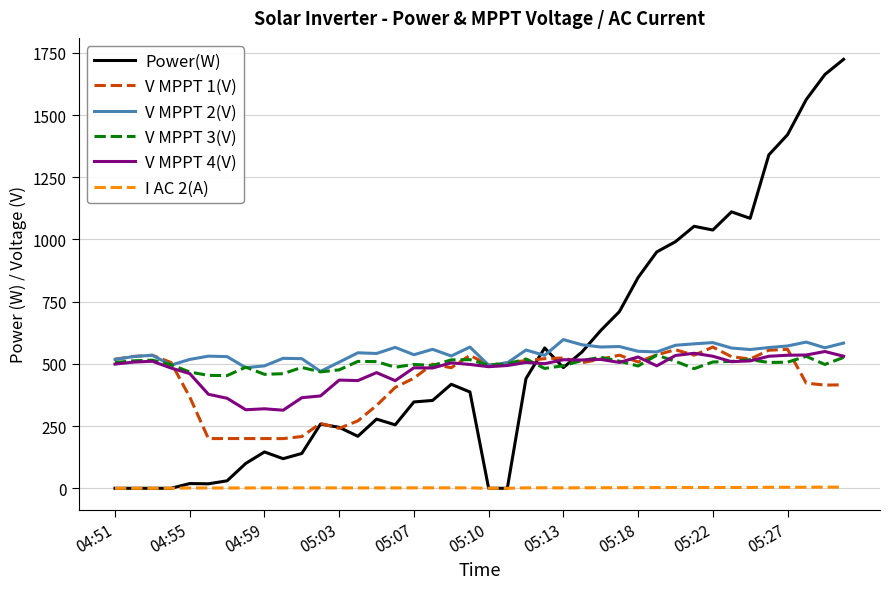

True or false: I AC 2(A) and V MPPT 3(V) intersect in this chart.

False